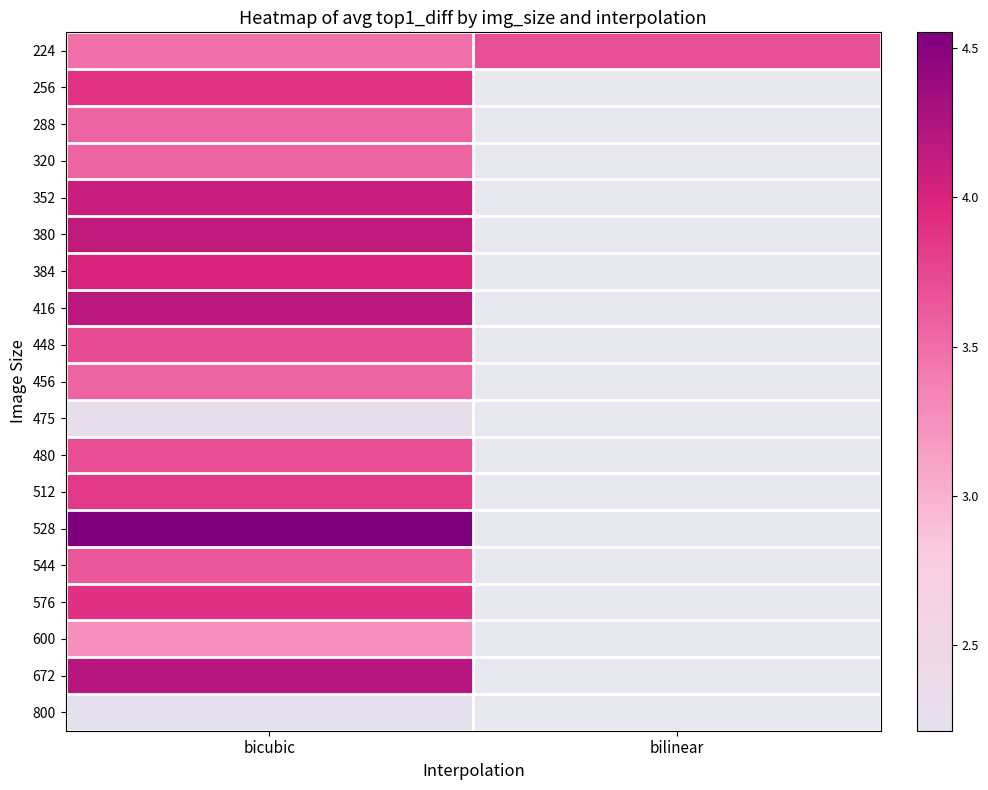

Rank the series at bicubic from highest to lowest value.

528, 672, 416, 380, 352, 384, 576, 256, 512, 448, 480, 544, 288, 320, 456, 224, 600, 475, 800